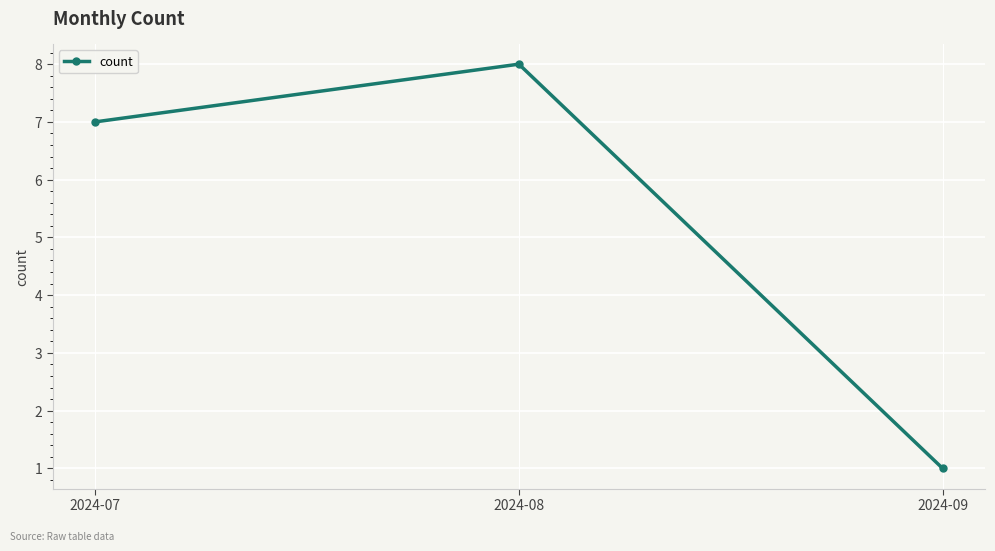

List the labels in order of value, largest first.

2024-08, 2024-07, 2024-09